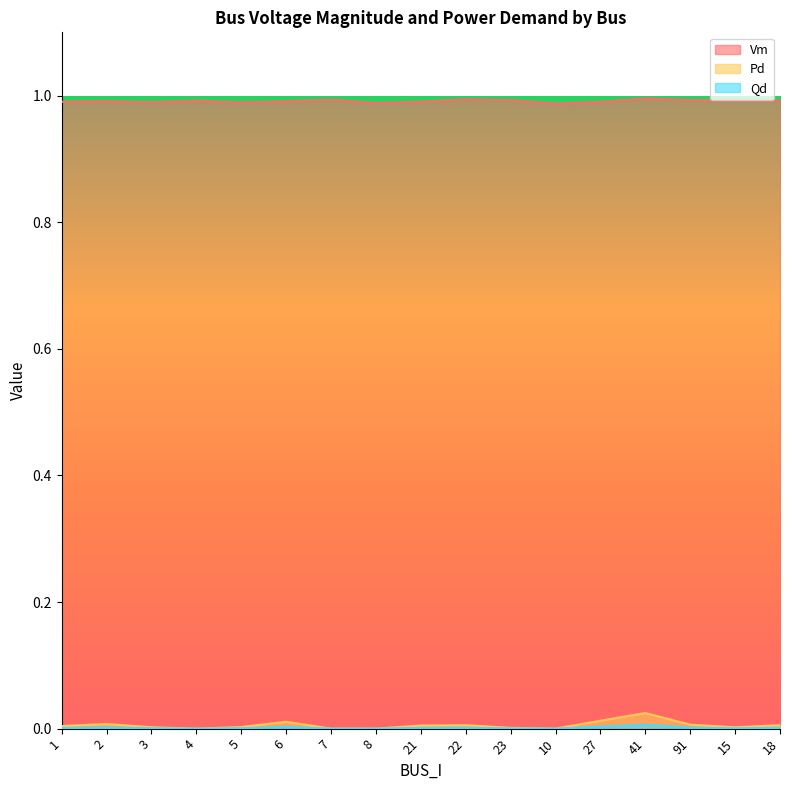

Reading left to right, transcribe all the data shown in this chart.

Vm: 1=1.0	2=1.0	3=1.0	4=1.0	5=1.0	6=1.0	7=1.0	8=1.0	21=1.0	22=1.0	23=1.0	10=1.0	27=1.0	41=1.0	91=1.0	15=1.0	18=1.0
Pd: 1=0.0	2=0.0	3=0.0	4=0.0	5=0.0	6=0.0	7=0.0	8=0.0	21=0.0	22=0.0	23=0.0	10=0.0	27=0.0	41=0.0	91=0.0	15=0.0	18=0.0
Qd: 1=0.0	2=0.0	3=0.0	4=0.0	5=0.0	6=0.0	7=0.0	8=0.0	21=0.0	22=0.0	23=0.0	10=0.0	27=0.0	41=0.0	91=0.0	15=0.0	18=0.0